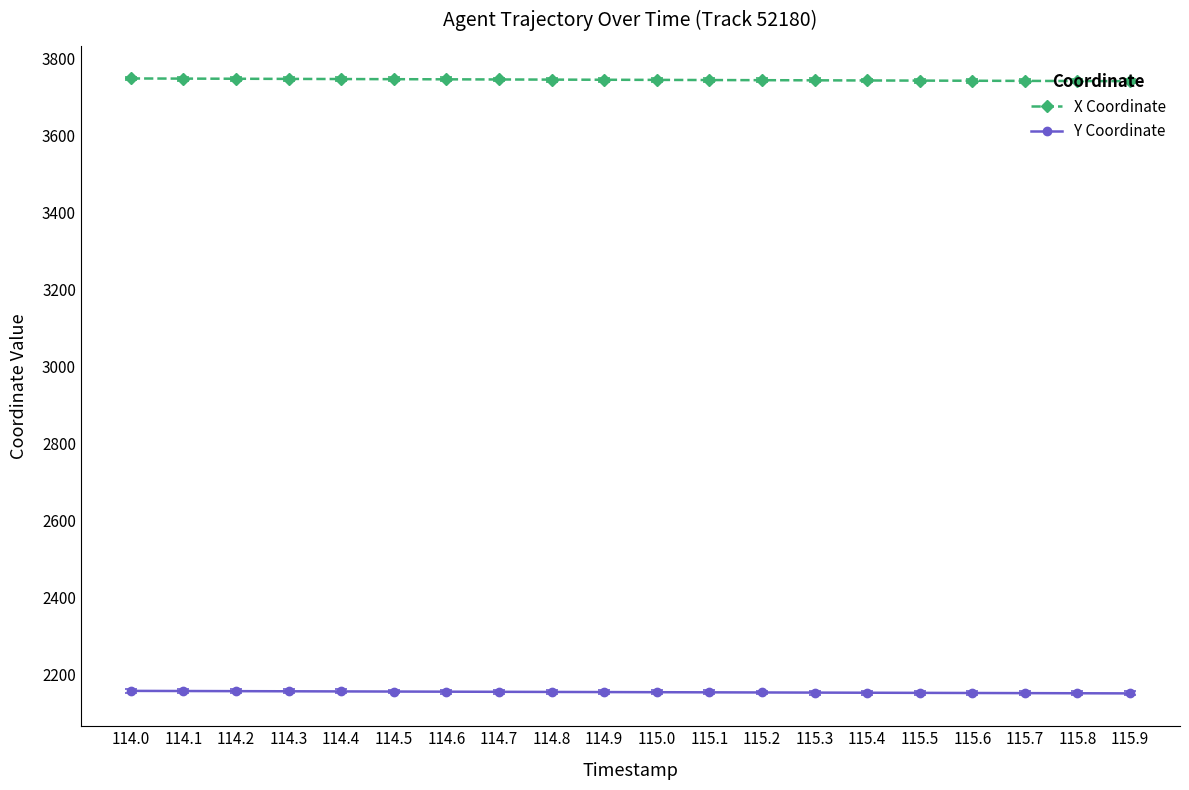

At how many categories does at least one series exceed 3602?

20